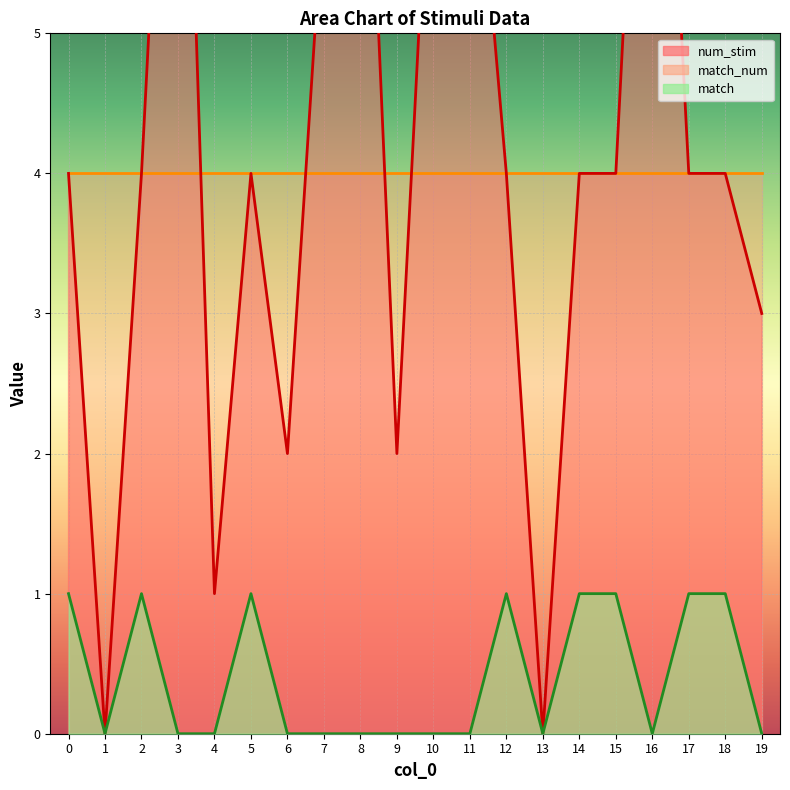

How many interior local peaks does the num_stim series have?

4